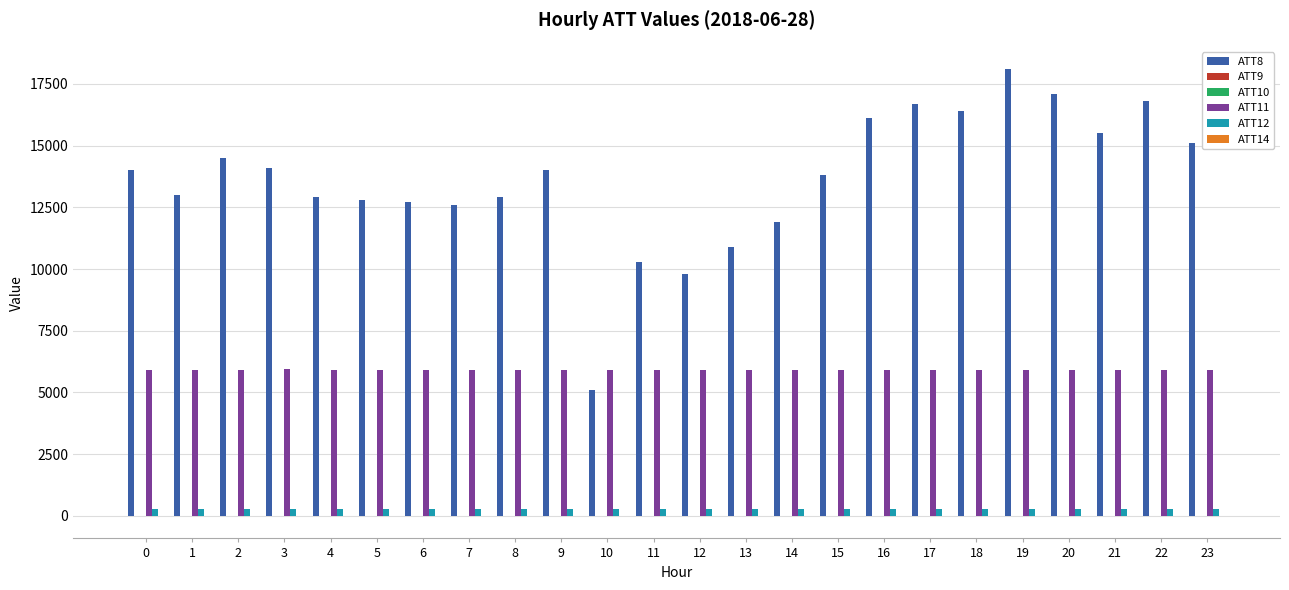

Which series has the largest total across all categories?

ATT8